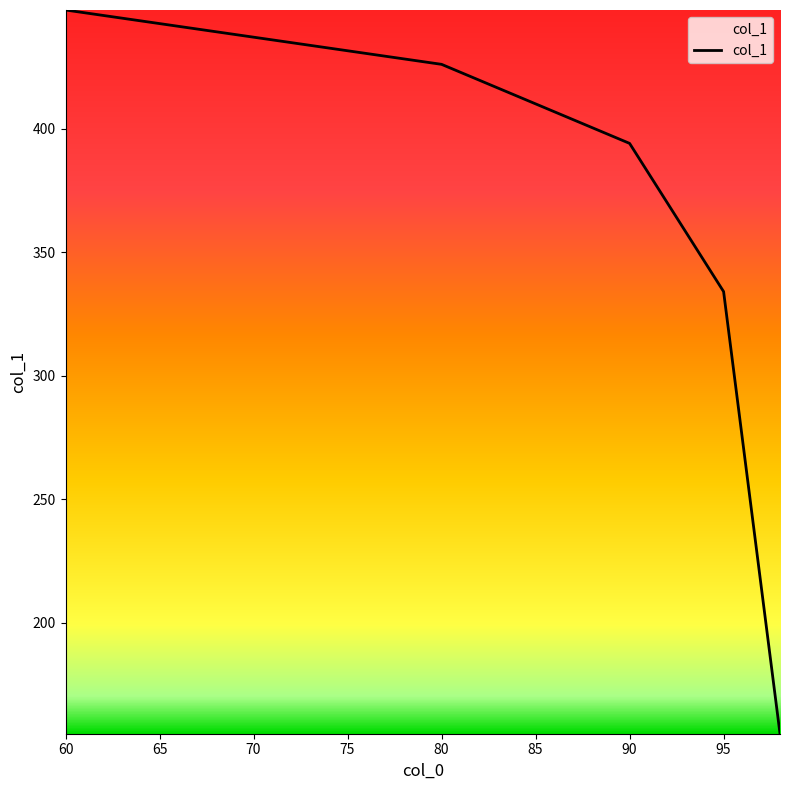

True or false: the data has more than 0 interior local peaks.

False